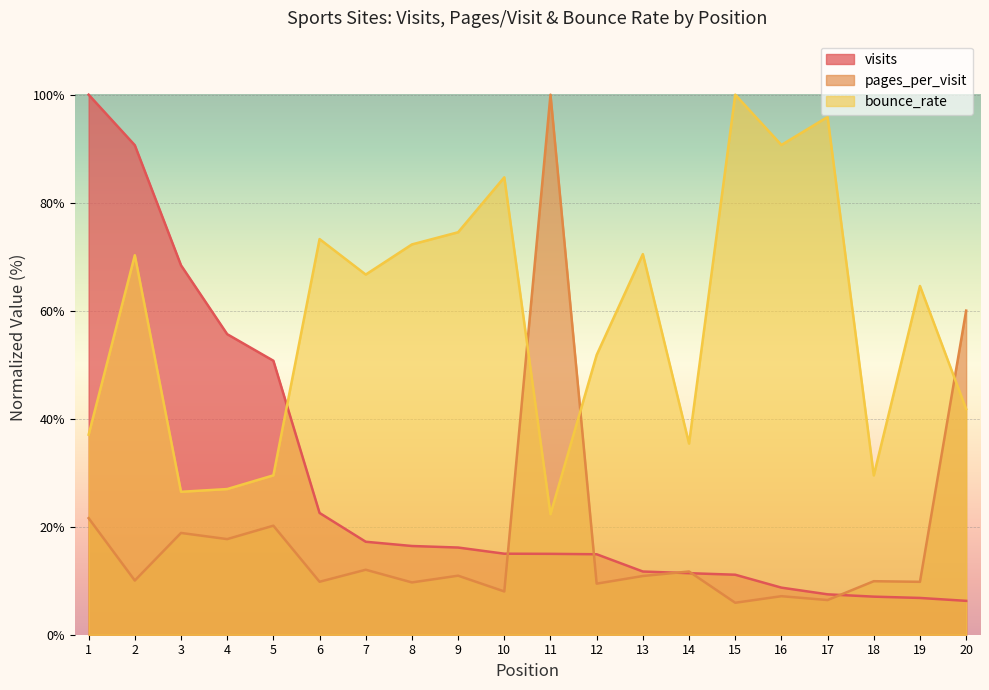

At which label does bounce_rate first exceed 66?

2